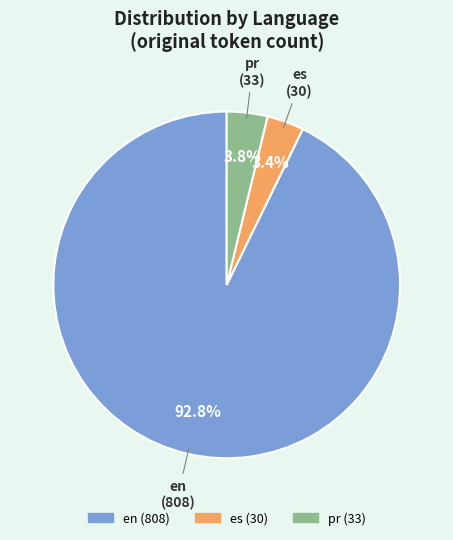

What percentage do es and pr together represent?

7.2%